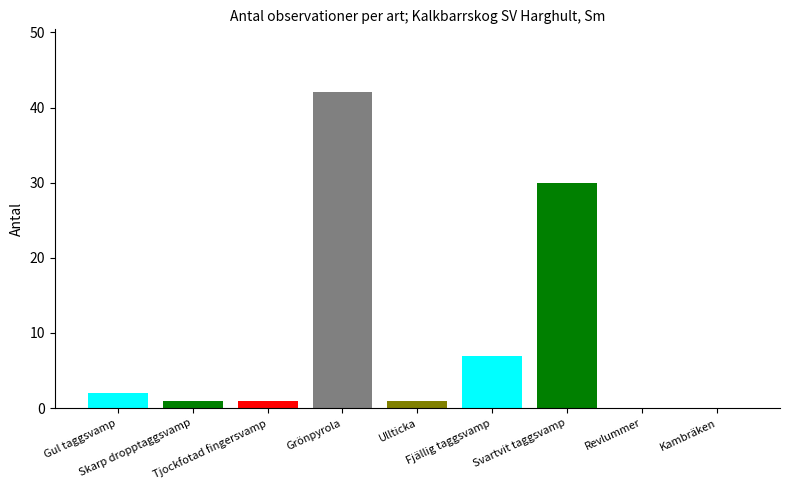

Which has a higher value, Kambräken or Gul taggsvamp?

Gul taggsvamp